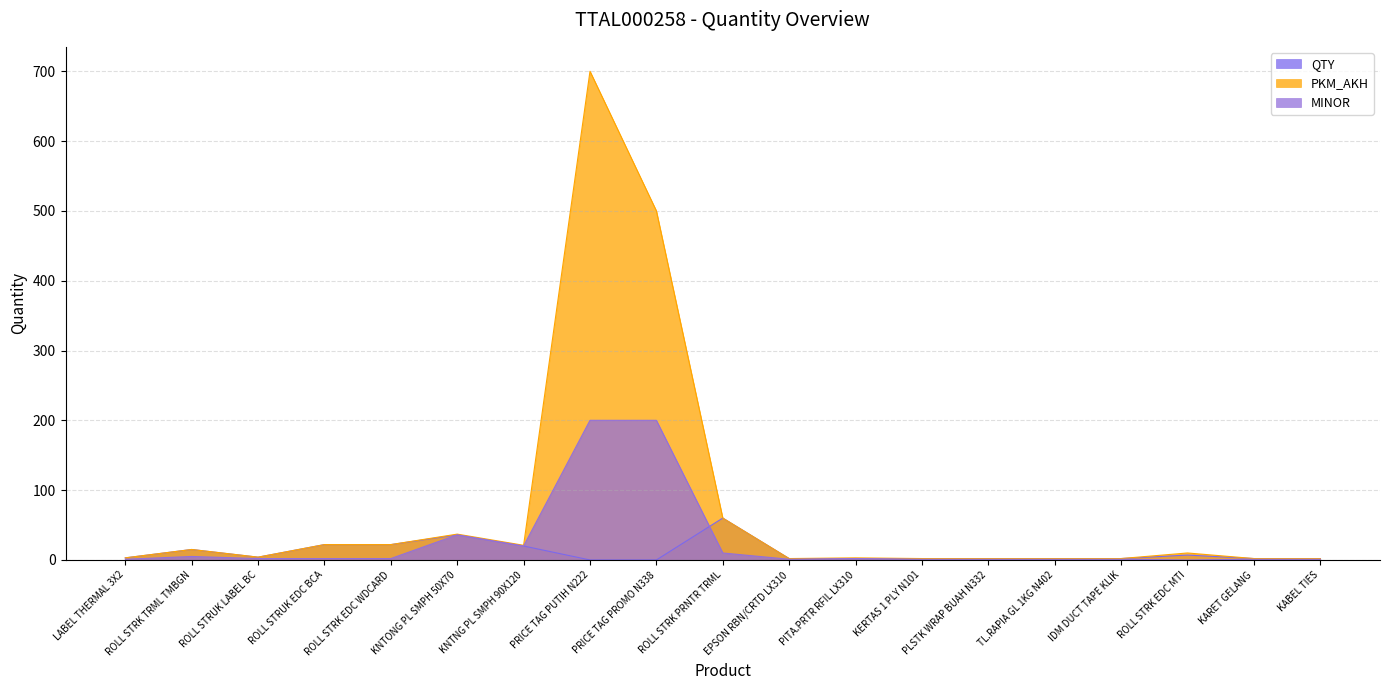

Which series has the widest spread of values?

PKM_AKH